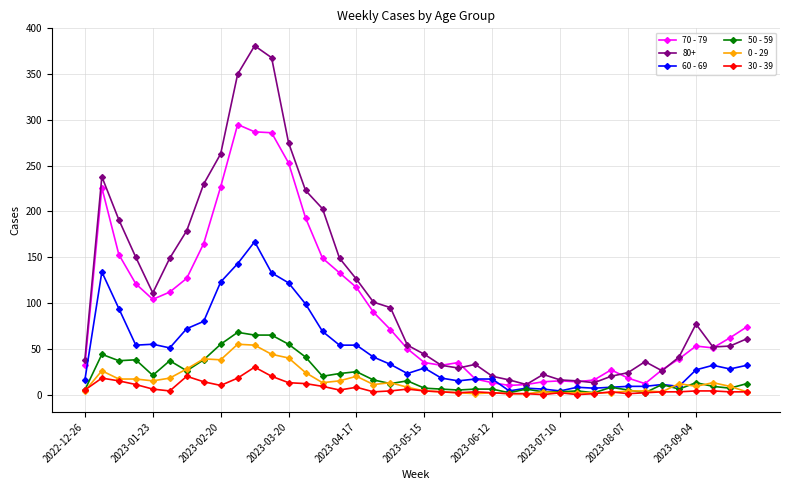

What is the highest value of the 60 - 69 series?

167